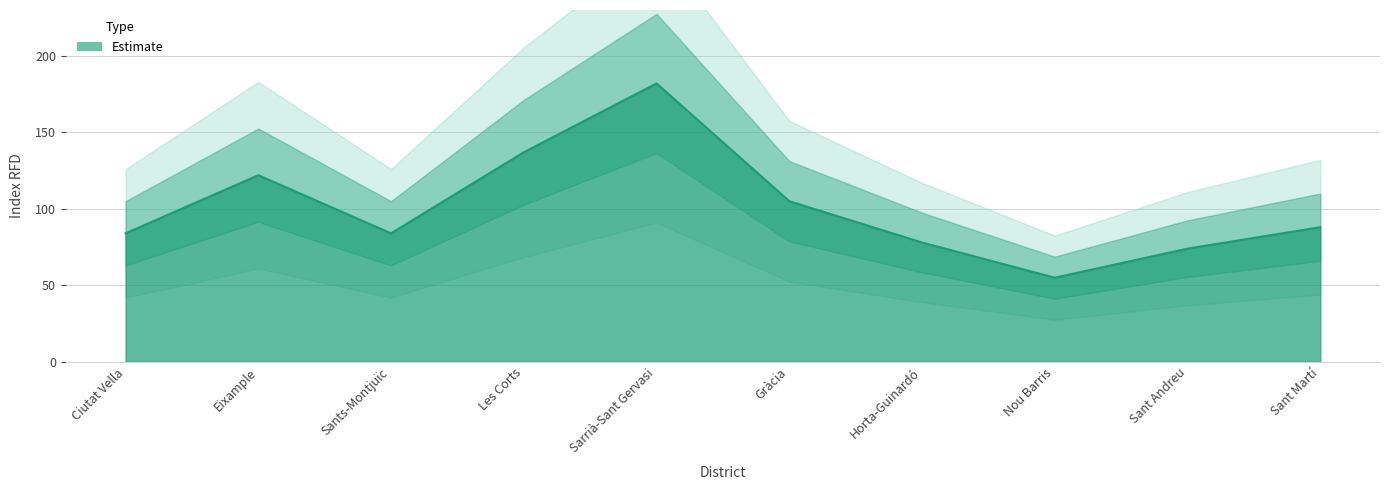

How many series are shown in this chart?

1